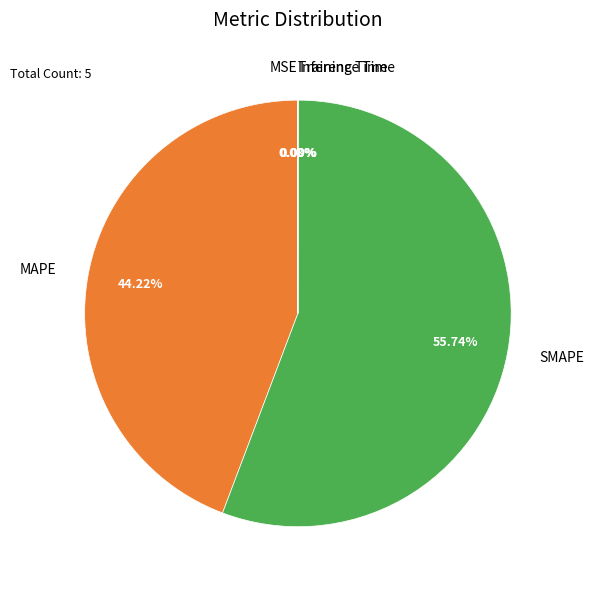

To the nearest percent, what is the average slice percentage?

20%